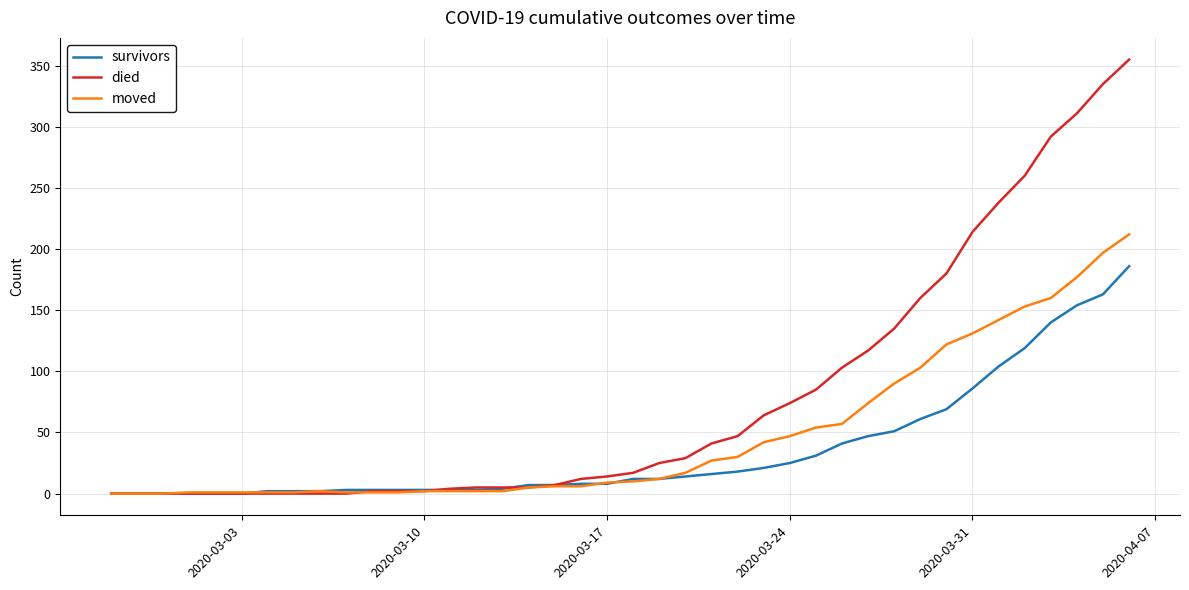

What is the highest value of the moved series?

212